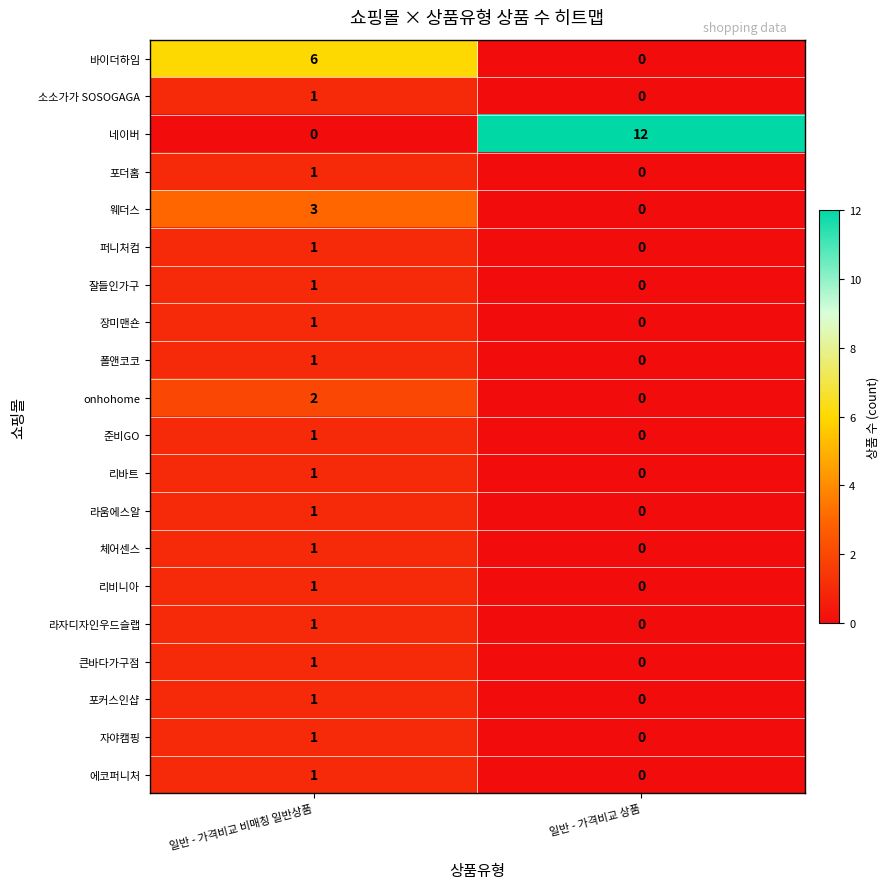

The value of 리바트 at 일반 - 가격비교 비매칭 일반상품 is 1. True or false?

True